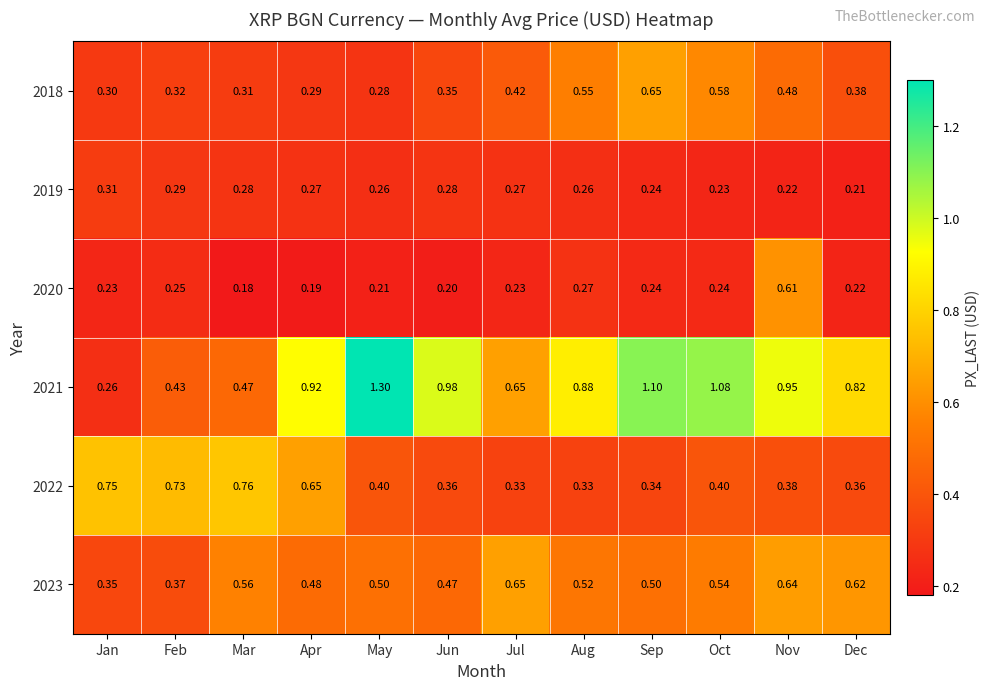

Where is 2023 nearest to the value 0?

Jan